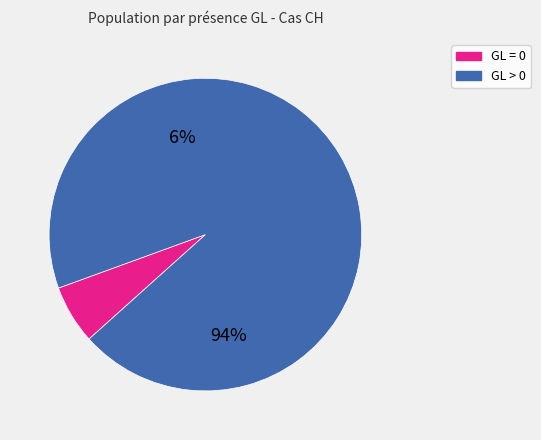

How many segments does this pie chart have?

2